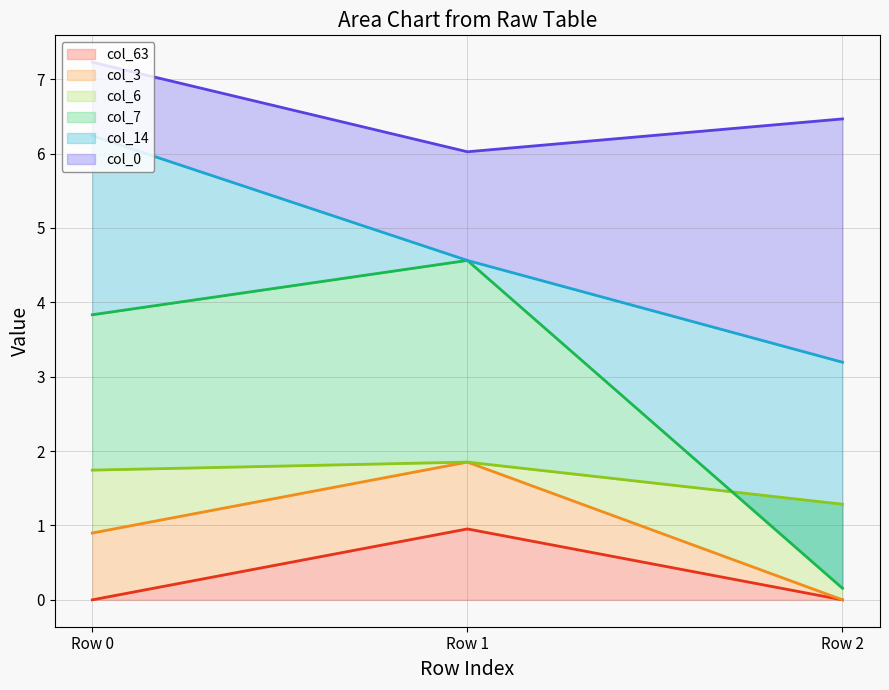

Where is col_3 nearest to the value 2?

Row 0